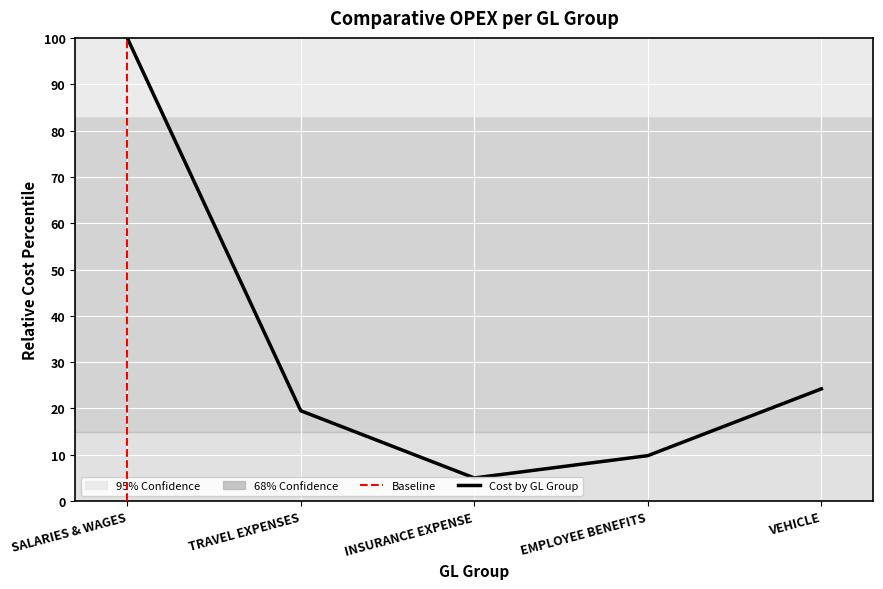

What is the change in value from SALARIES & WAGES to INSURANCE EXPENSE?

-95.0